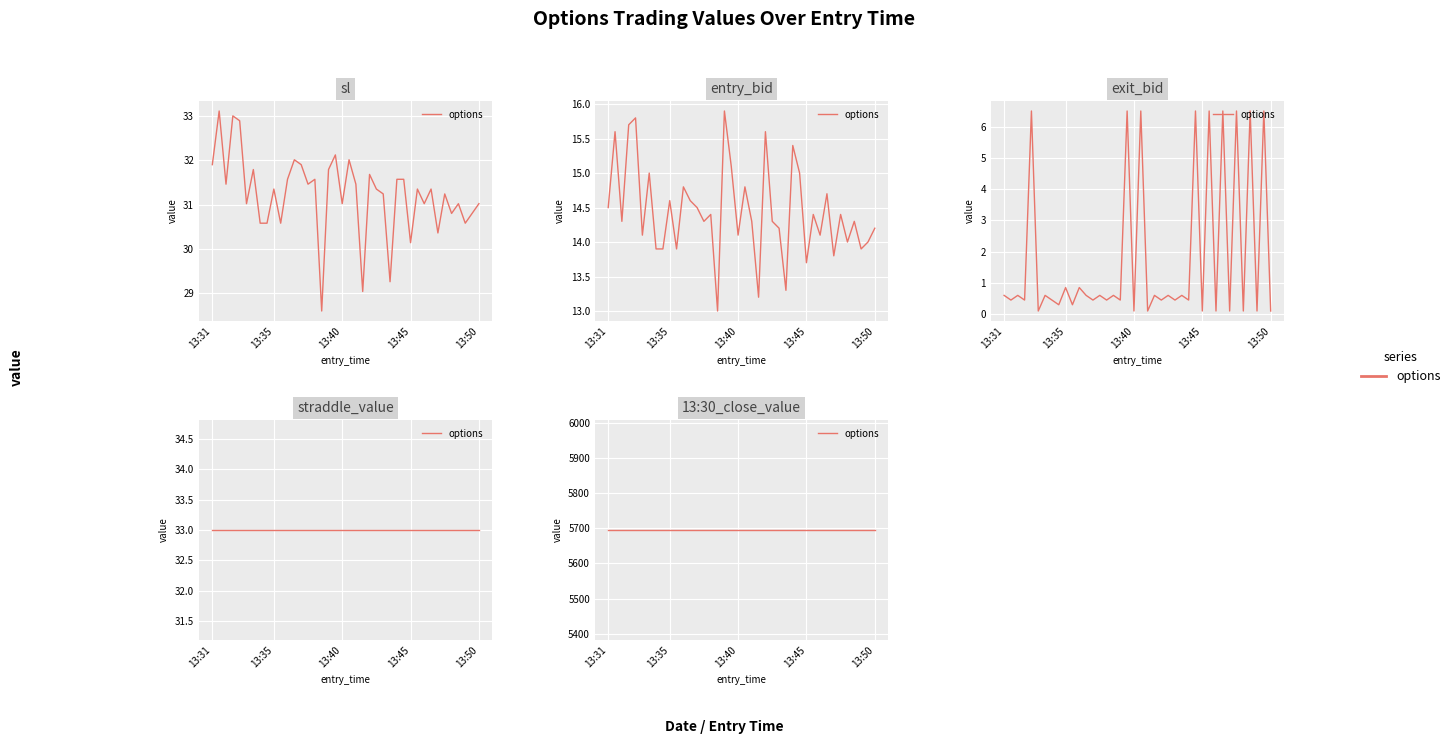

Between 13:35 and 13:49, which series saw the biggest shift?

sl